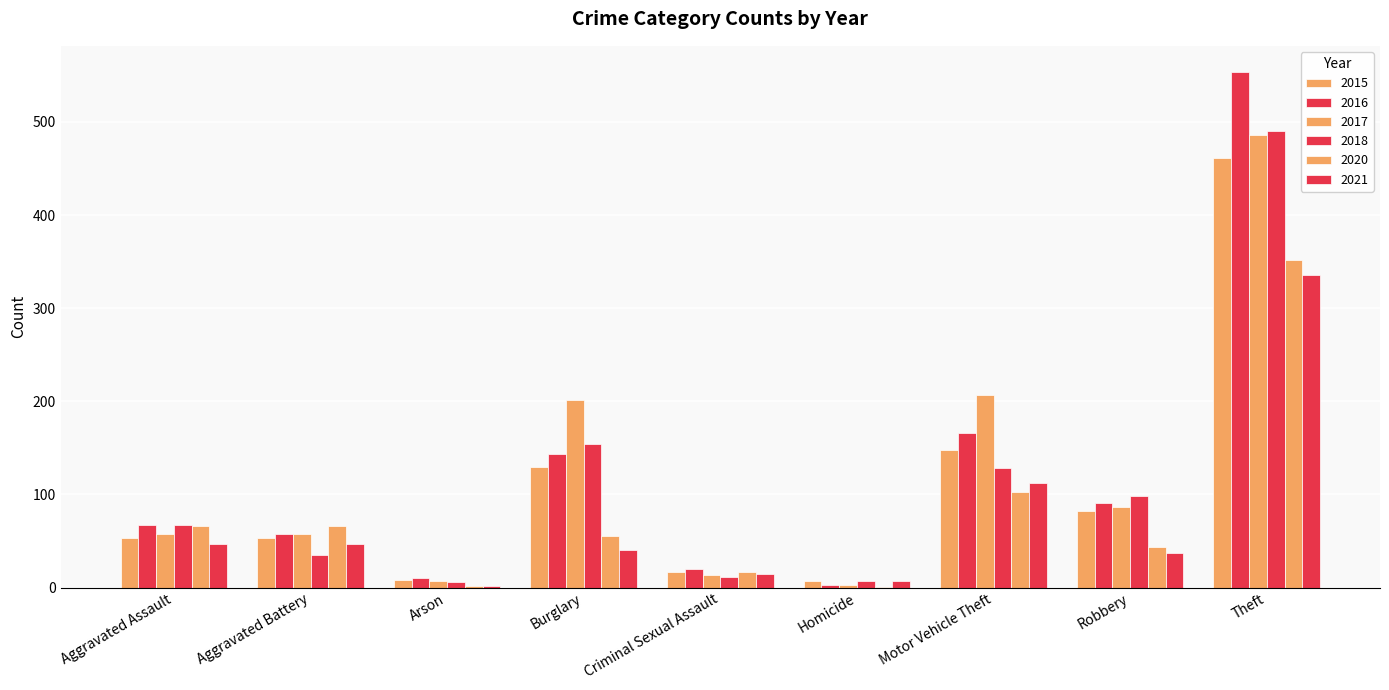

How many categories are shown in the chart?

9